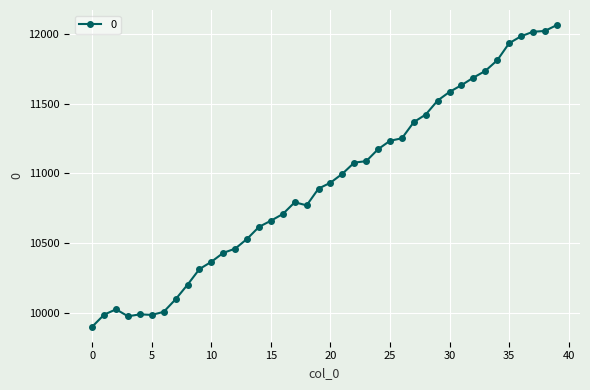

What is the sum of all values?

437278